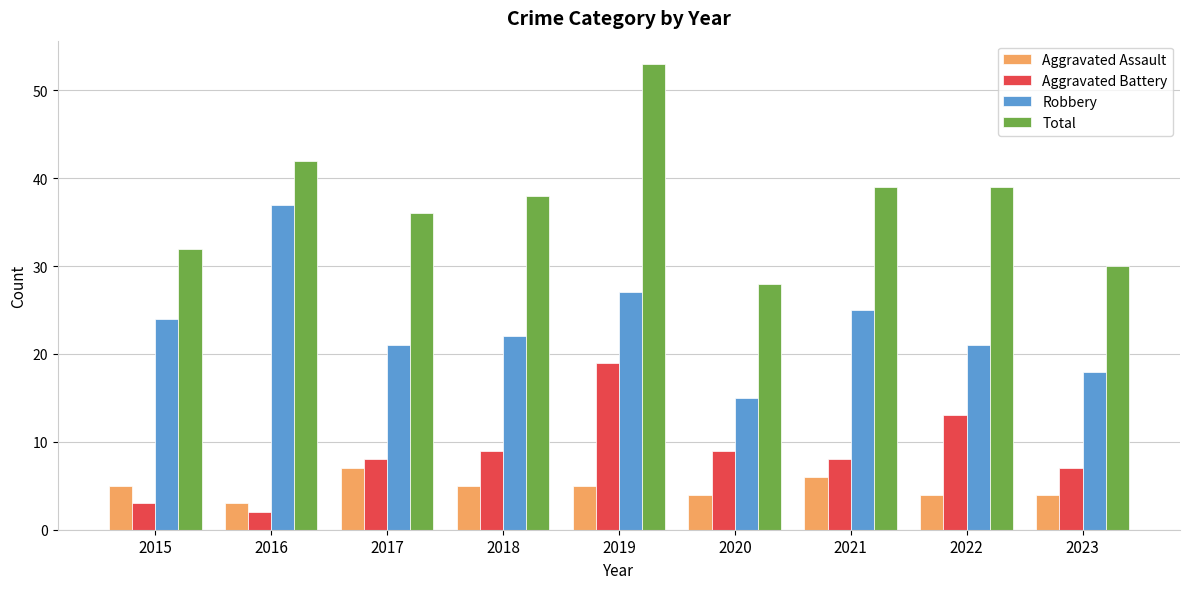

Count the number of categories in the chart.

9